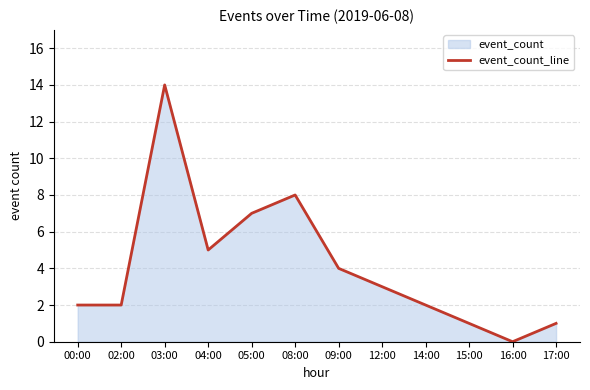

What is the difference between the values at 03:00 and 05:00?

7